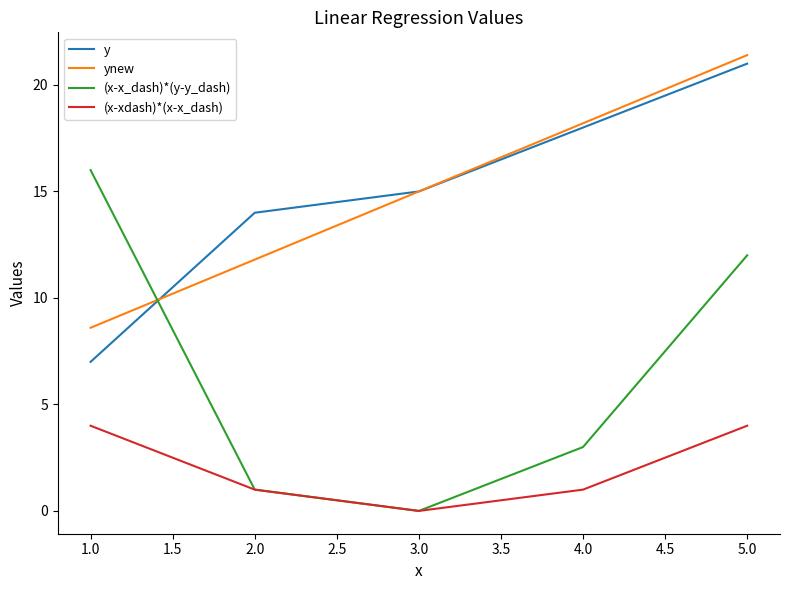

What value does the ynew series have at 2.0?

11.8